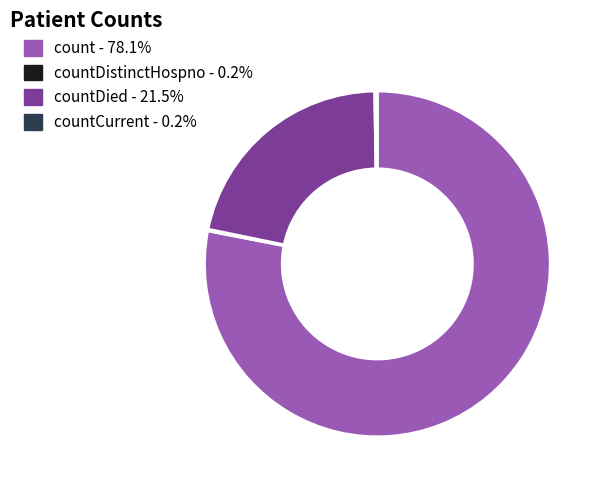

Does any single category account for the majority?

Yes